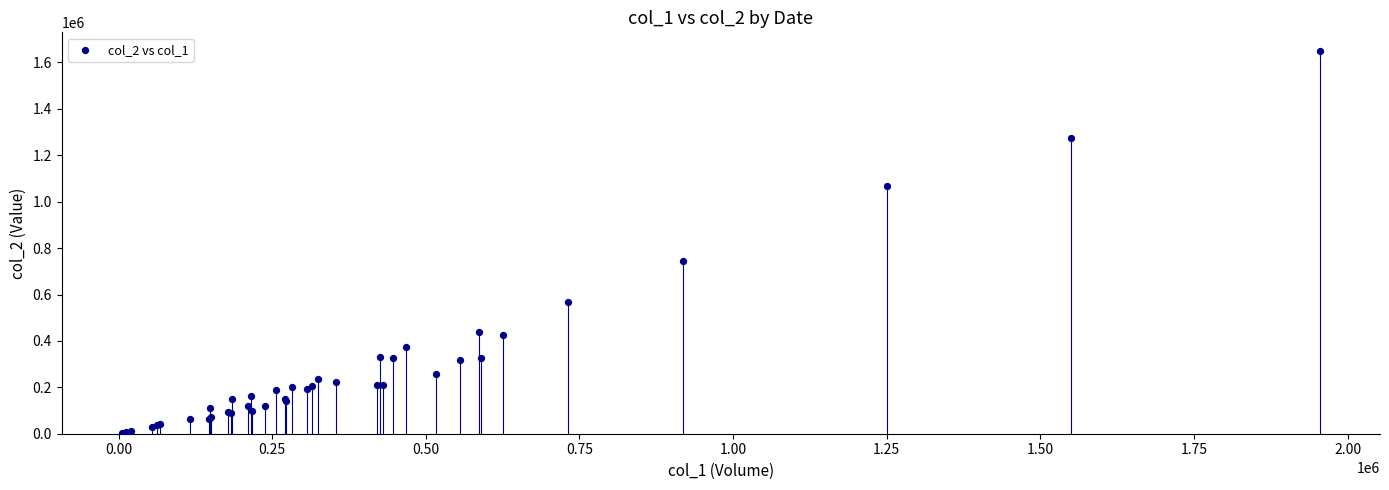

What Y value in the scatter plot is closest to 825100?

744790